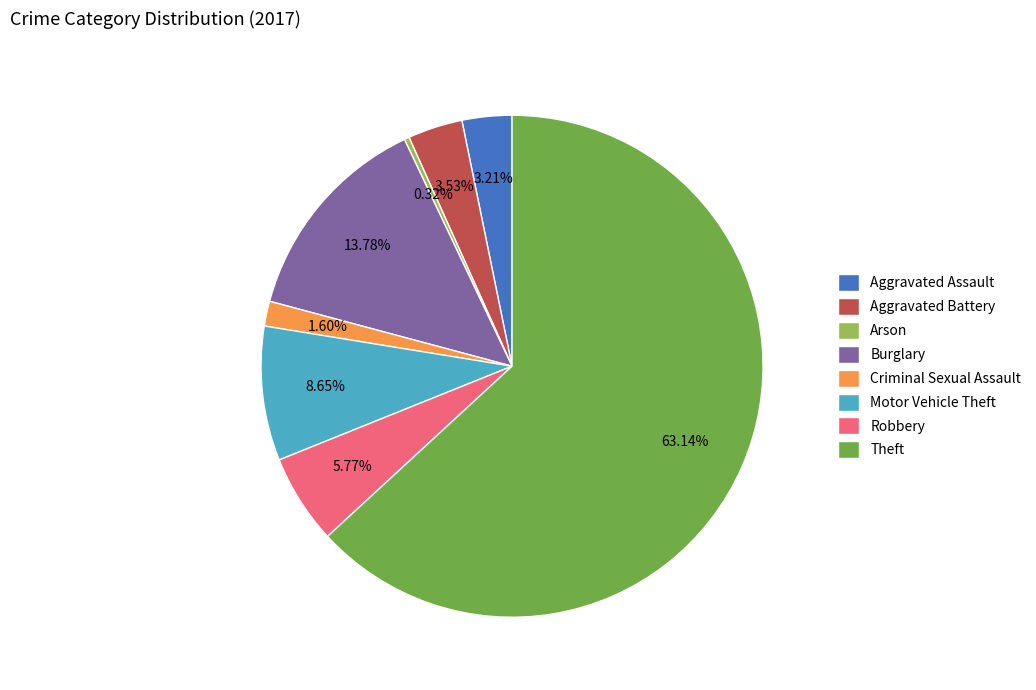

To the nearest percent, what is the average slice percentage?

12%